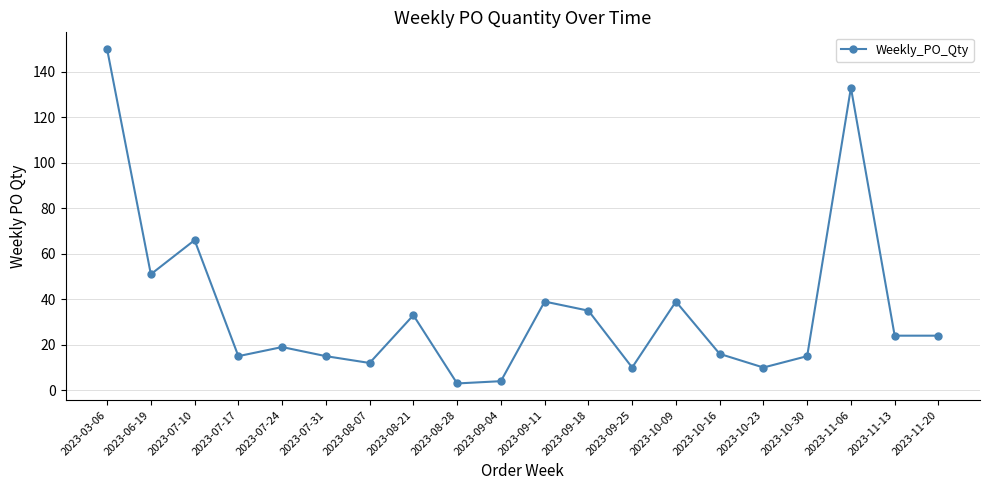

What is the difference between the values at 2023-03-06 and 2023-07-10?

84